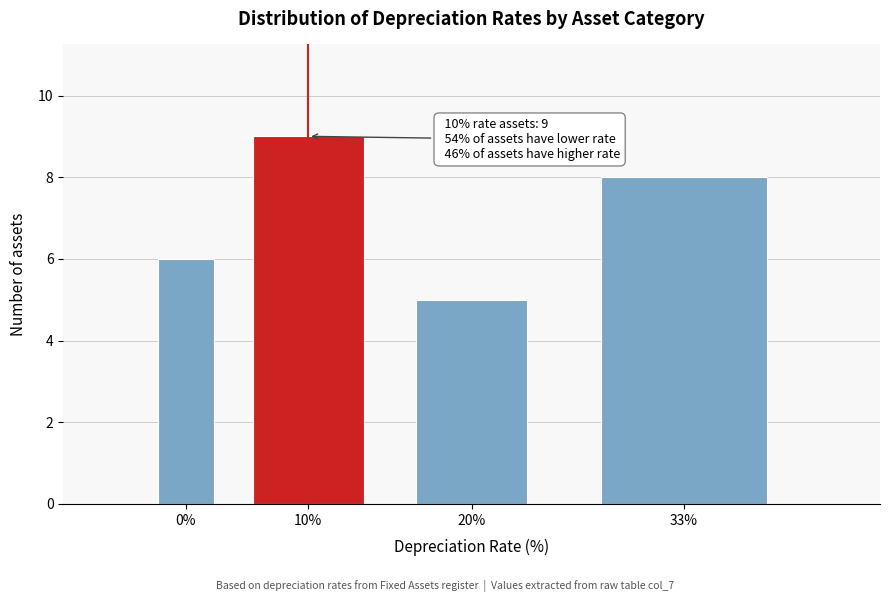

Reading right to left, extract all data points from this chart.

33%=8	20%=5	10%=9	0%=6